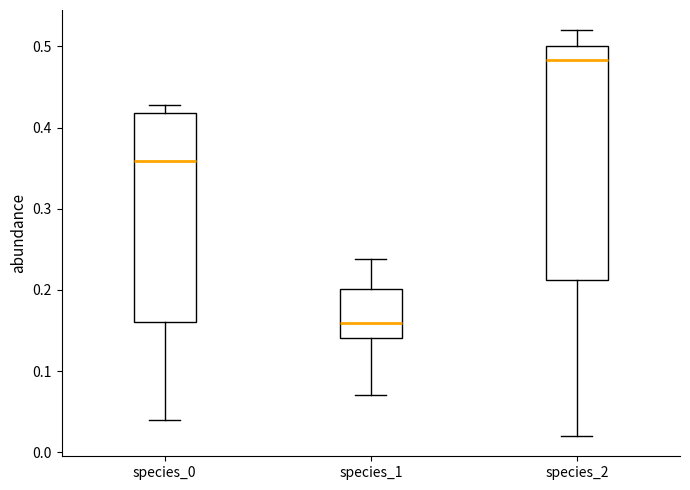

Reading left to right, read every box against the y-axis: the position of its median line, the range the box covers, and the ends of its whiskers. The values are not printed on the chart, so give them approximately, as read against the axis.

species_0: median 0.36, box 0.16 to 0.42, whiskers 0.04 to 0.43
species_1: median 0.16, box 0.14 to 0.20, whiskers 0.07 to 0.24
species_2: median 0.48, box 0.21 to 0.50, whiskers 0.02 to 0.52